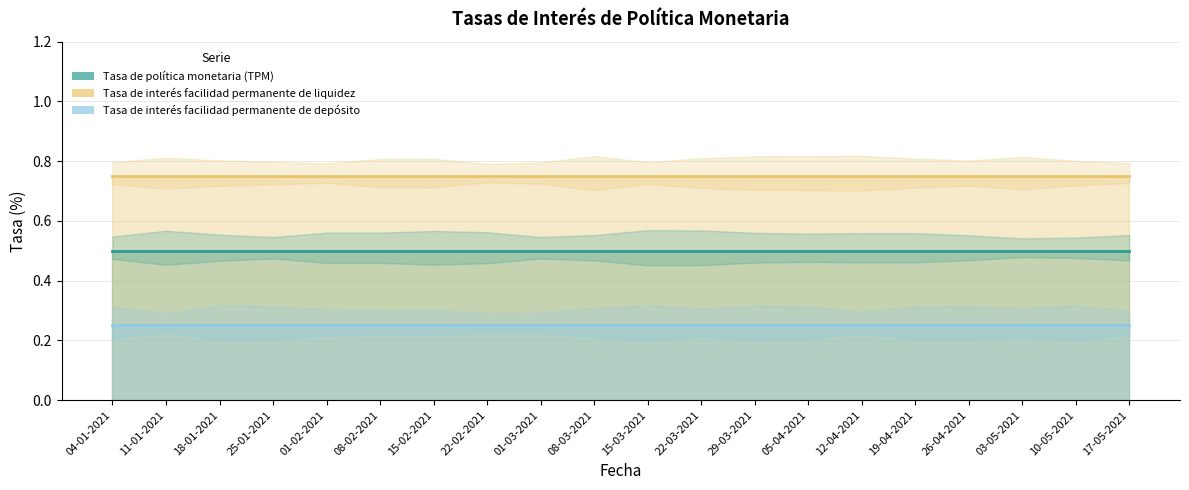

Where is Tasa de interés facilidad permanente de liquidez nearest to the value 0?

04-01-2021